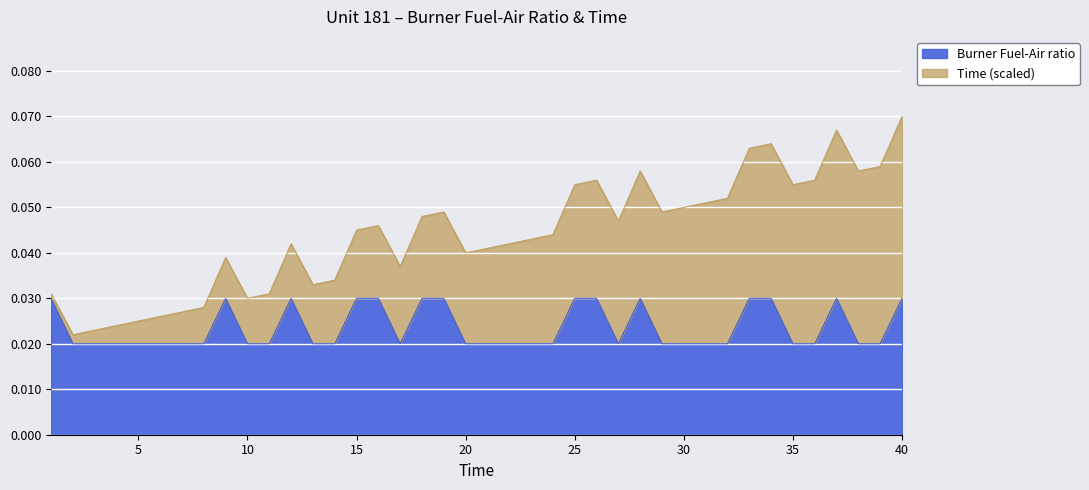

How many data points does each series have?

40